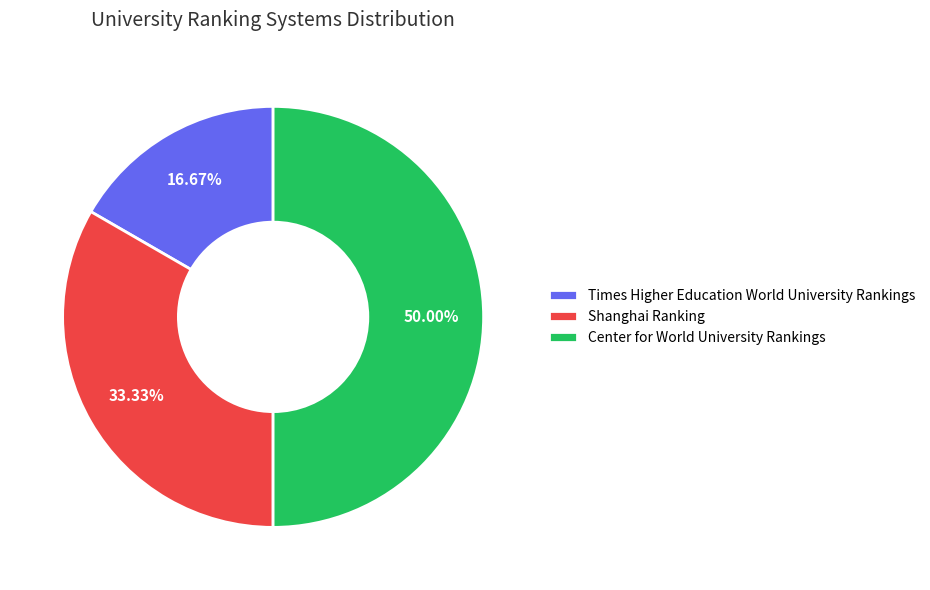

Between Center for World University Rankings and Shanghai Ranking, which is larger?

Center for World University Rankings